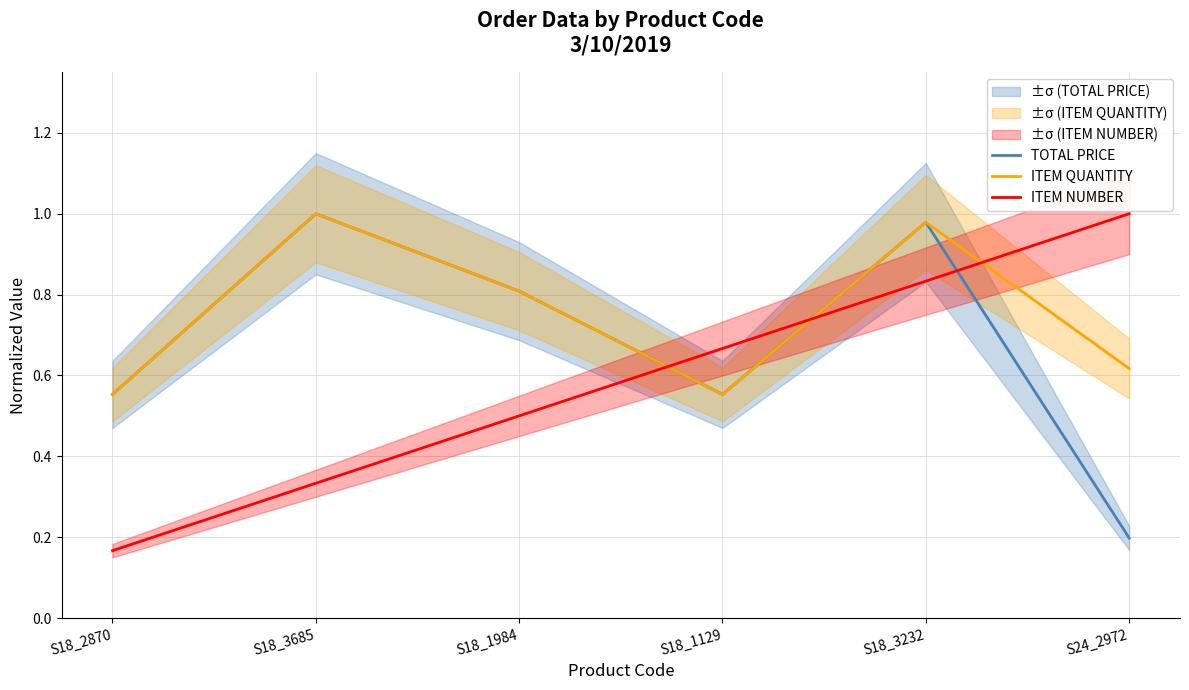

True or false: TOTAL PRICE has more than 1 interior local peaks.

True